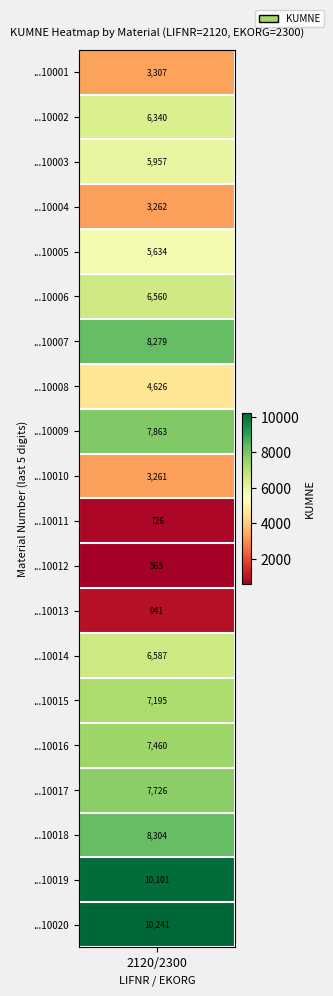

Where is the data nearest to the value 7070?

14